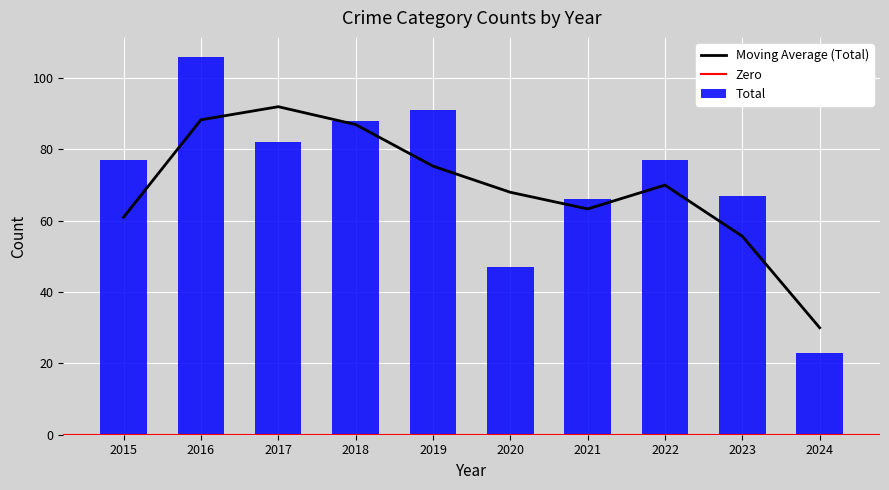

True or false: Moving Average (Total) has a value of 92.0 at 2017.

True